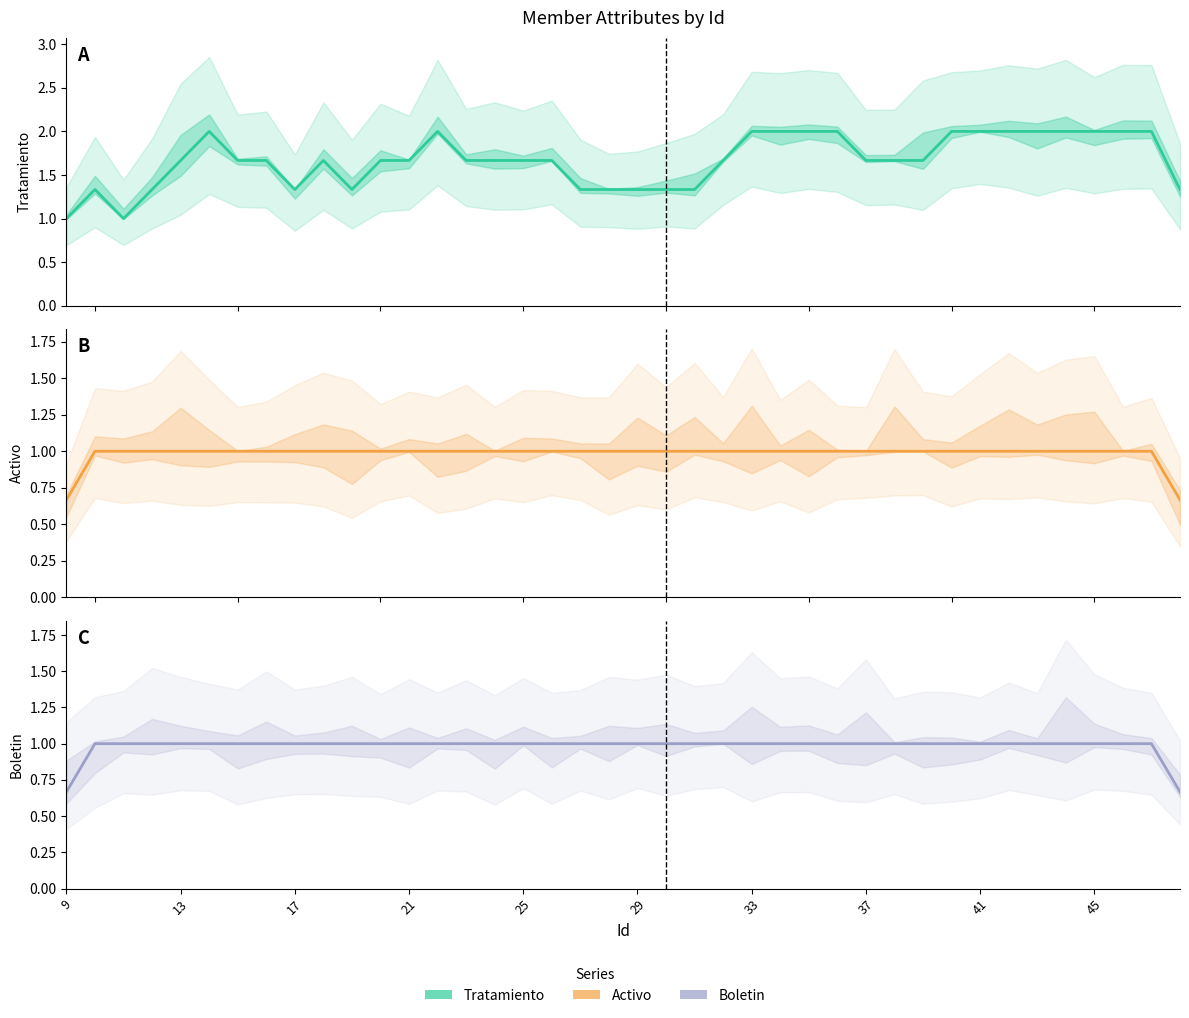

How many categories are shown in the chart?

40